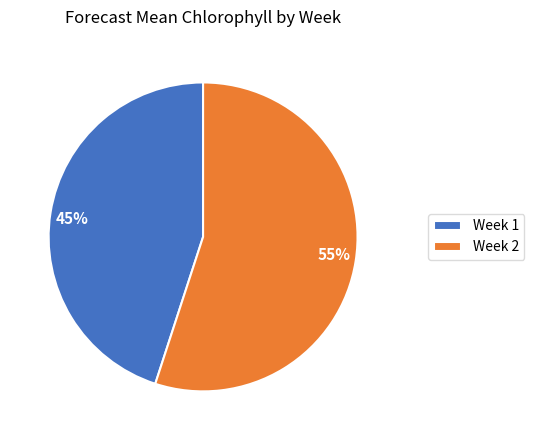

Is the sum of 55% and 45% greater than half?

Yes